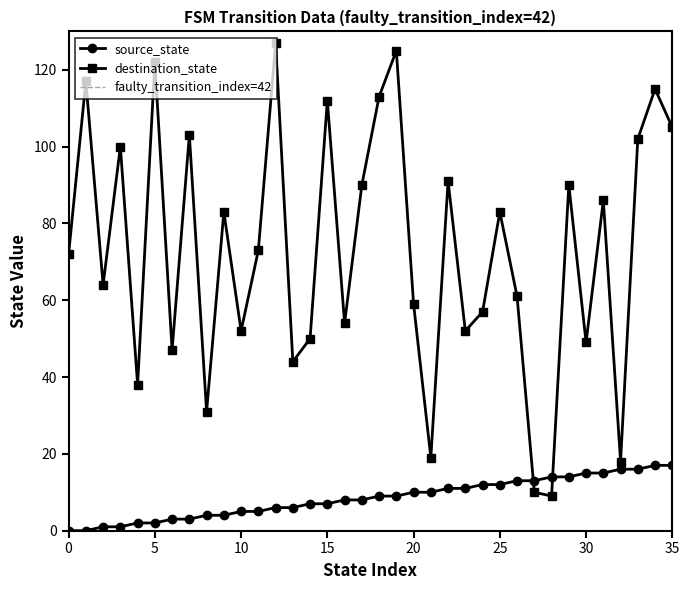

Which series has the largest range (max minus min)?

destination_state